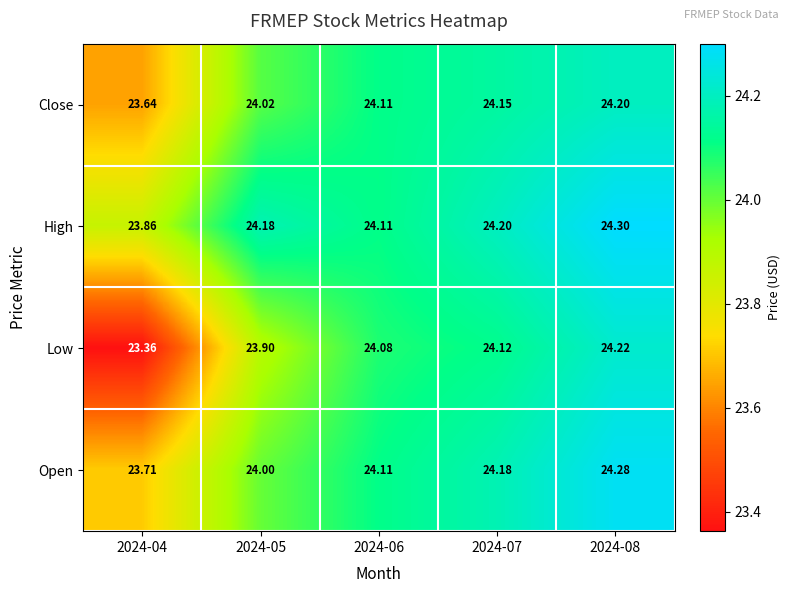

What is the greatest value displayed?

24.3